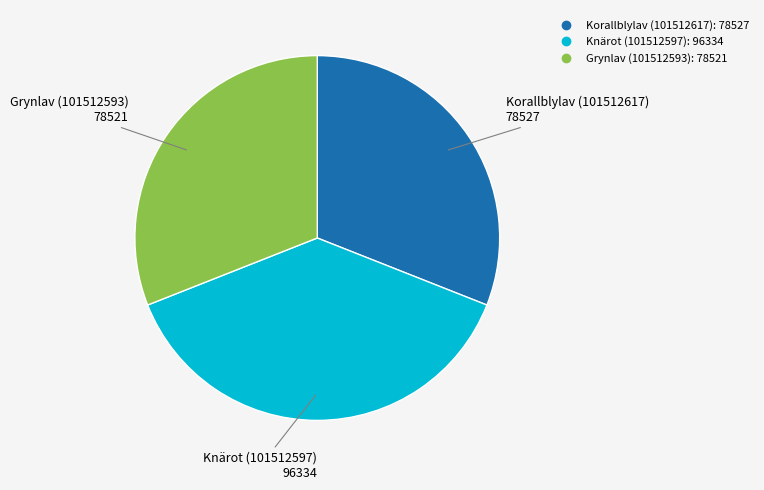

Is there a majority slice in this chart?

No